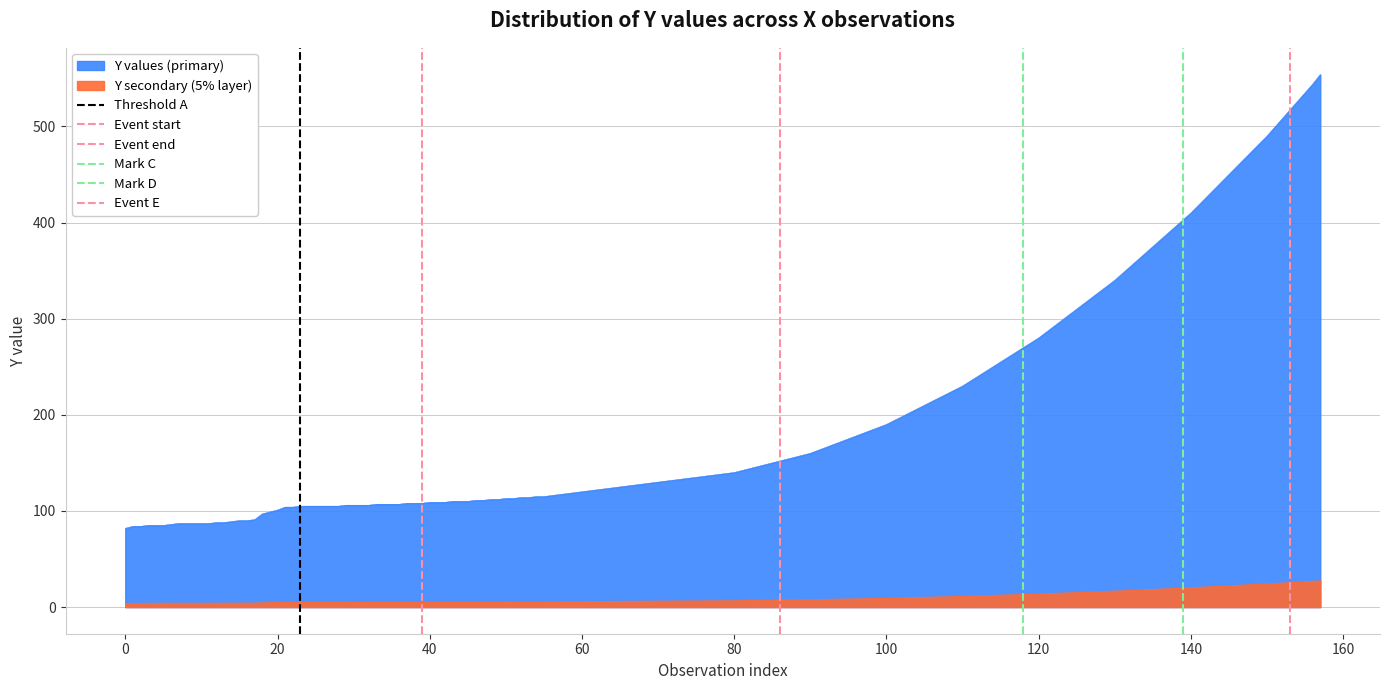

What is the sum of all Mark C values?

1